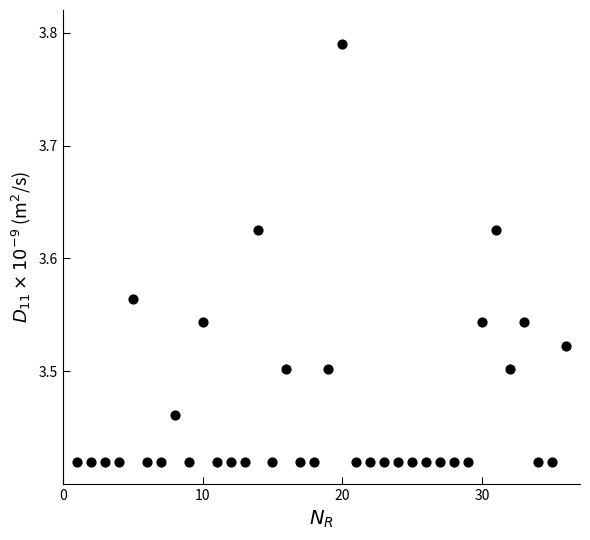

What is the range of Y values (max minus min)?

0.4